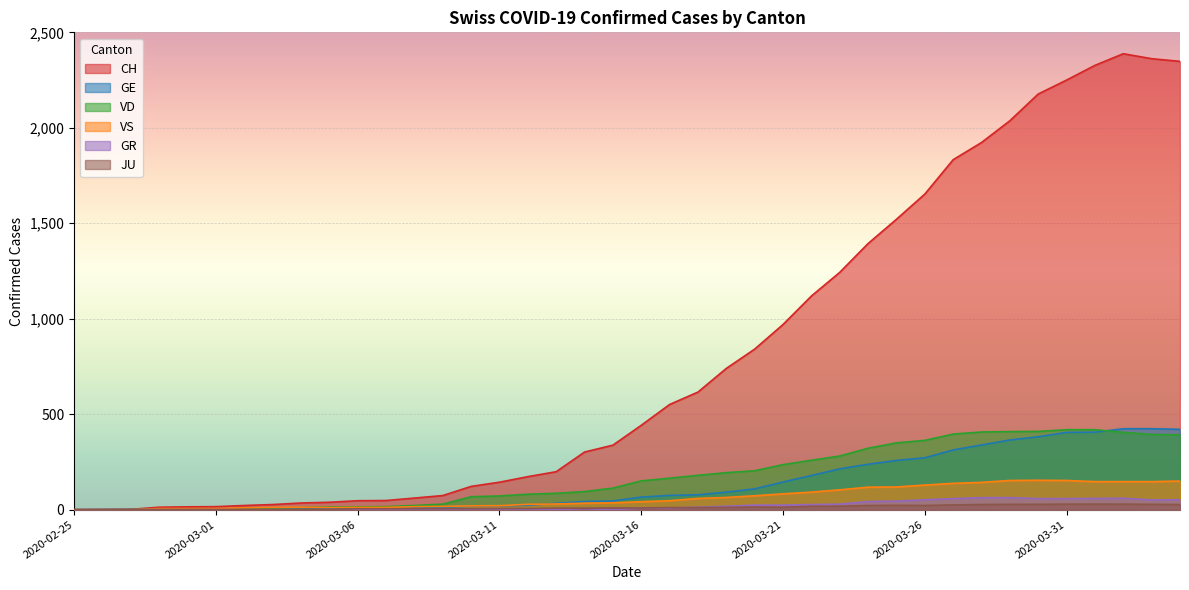

Where is the first local maximum for JU?

2020-03-20